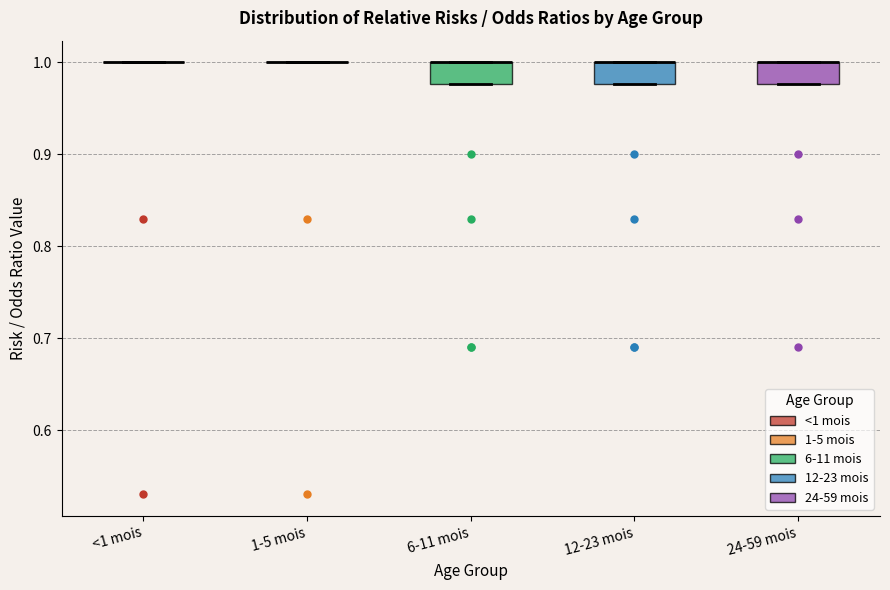

Reading left to right, transcribe this box plot: for each box, give where its median line is, the range the box spans, and where its two whiskers end, as read against the y-axis. The values are not printed on the chart, so give them approximately, as read against the axis.

<1 mois: box collapsed to a line at 1.00, whiskers 1.00 to 1.00
1-5 mois: box collapsed to a line at 1.00, whiskers 1.00 to 1.00
6-11 mois: median 1.00 (drawn on the box's upper edge), box 0.98 to 1.00, whiskers 0.98 to 1.00
12-23 mois: median 1.00 (drawn on the box's upper edge), box 0.98 to 1.00, whiskers 0.98 to 1.00
24-59 mois: median 1.00 (drawn on the box's upper edge), box 0.98 to 1.00, whiskers 0.98 to 1.00